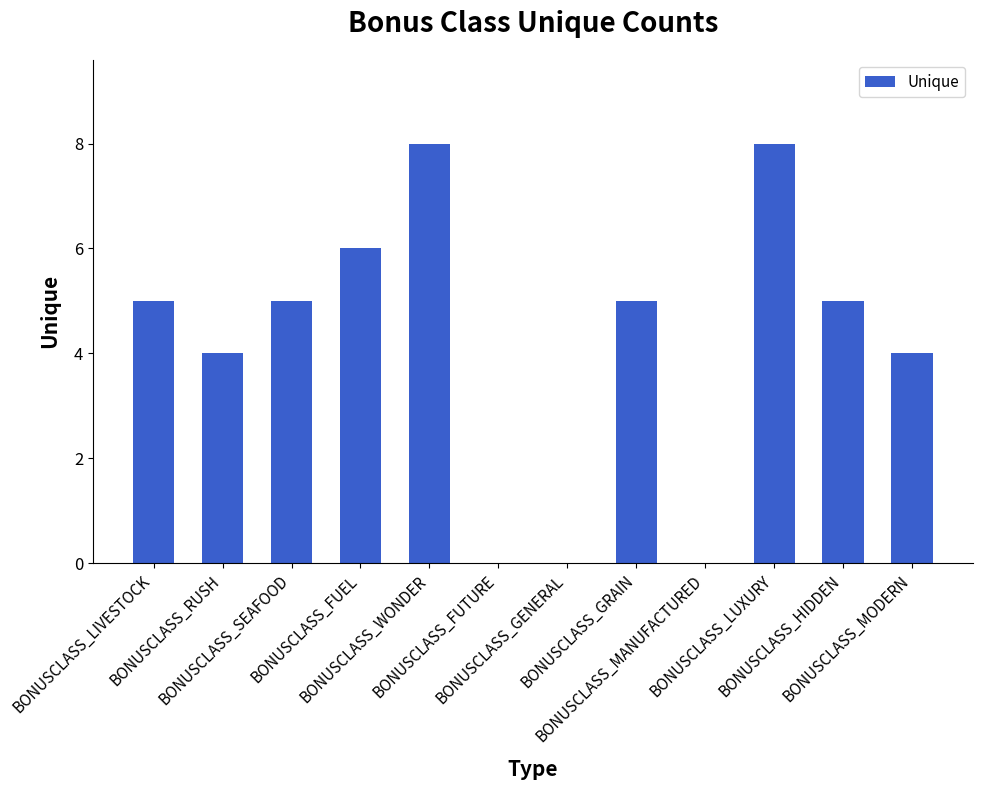

What is the sum of all values?

50